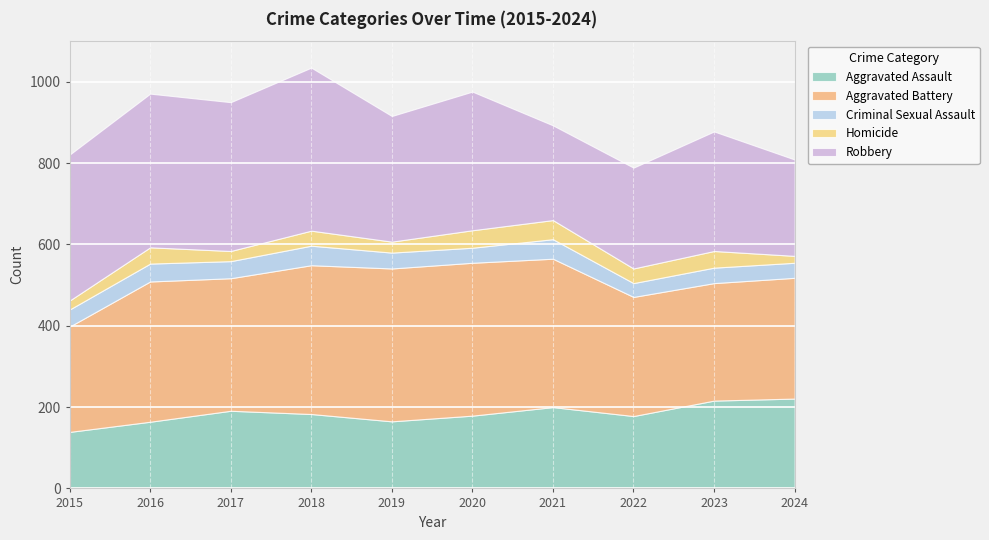

What is the value of the Homicide point at the 1st from the left?

22